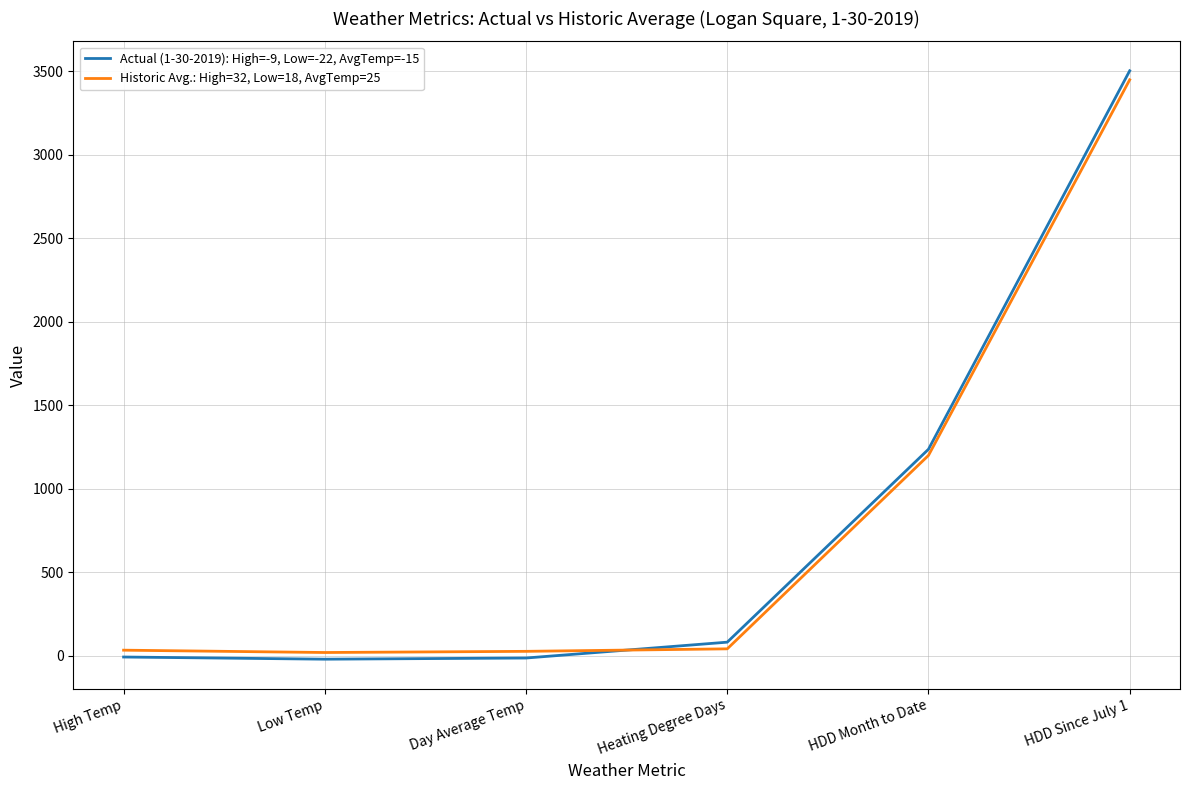

Is the value of Historic Avg.: High=32, Low=18, AvgTemp=25 at HDD Since July 1 greater than the value of Actual (1-30-2019): High=-9, Low=-22, AvgTemp=-15 at Low Temp?

Yes